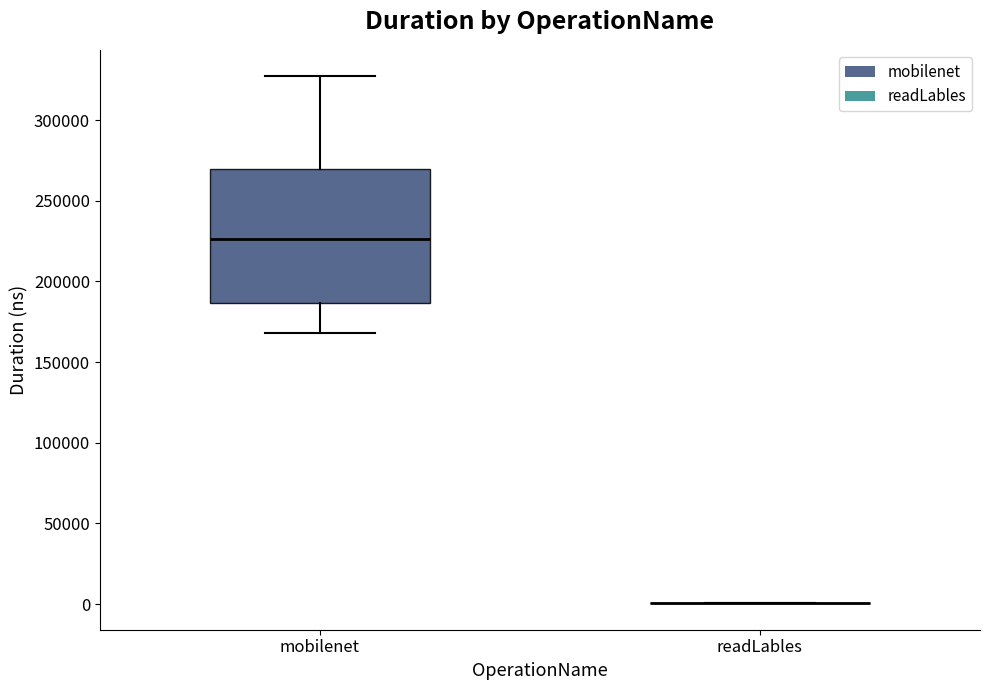

Reading left to right, transcribe this box plot: for each box, give where its median line is, the range the box spans, and where its two whiskers end, as read against the y-axis. The values are not printed on the chart, so give them approximately, as read against the axis.

mobilenet: median 225000, box 185000 to 270000, whiskers 170000 to 325000
readLables: box collapsed to a line at 0, whiskers 0 to 0